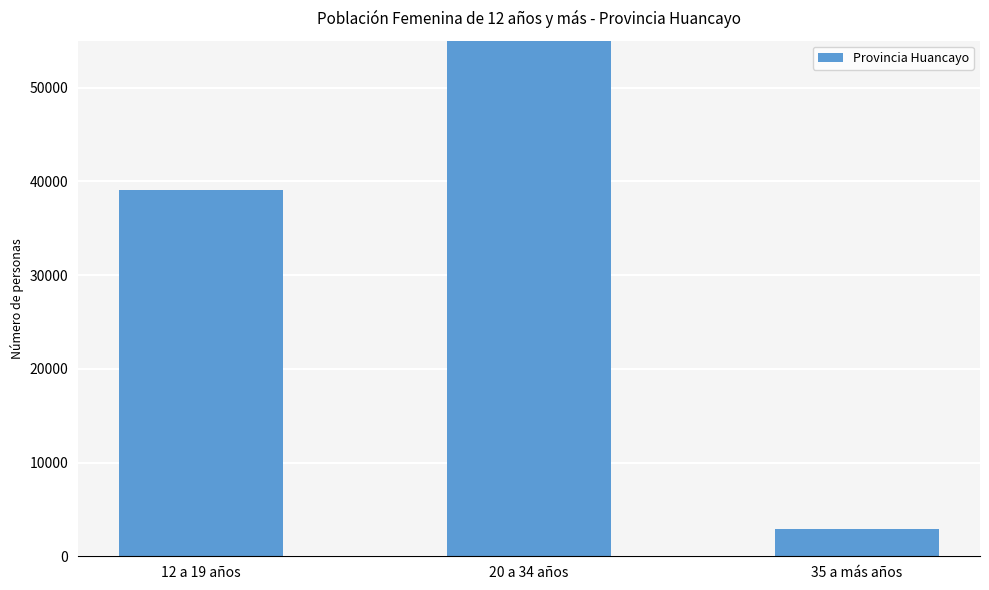

At which category does the chart reach its minimum across all series?

35 a más años